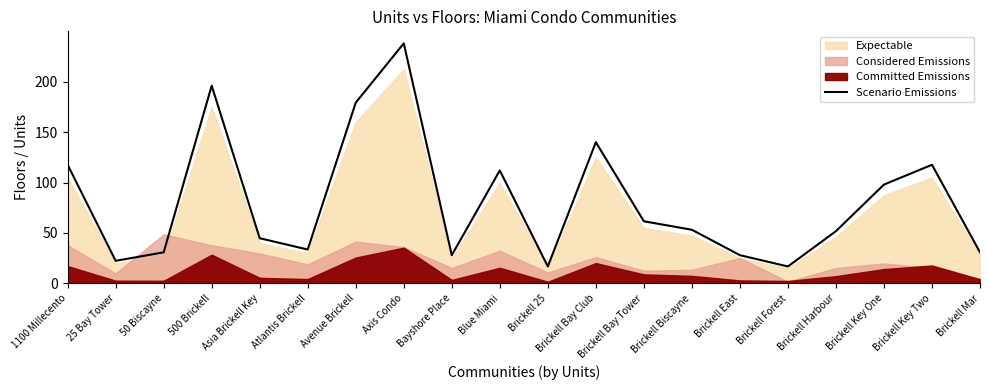

At which category does the data reach its first local peak?

500 Brickell